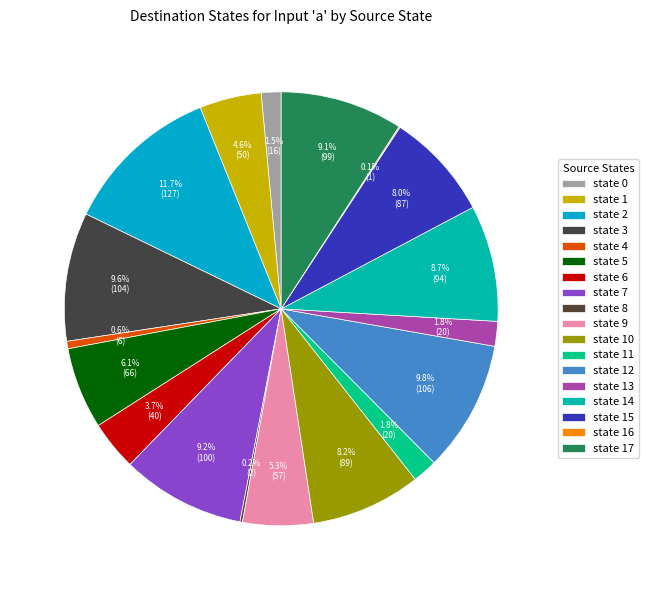

Which category has the biggest portion of the pie?

state 2